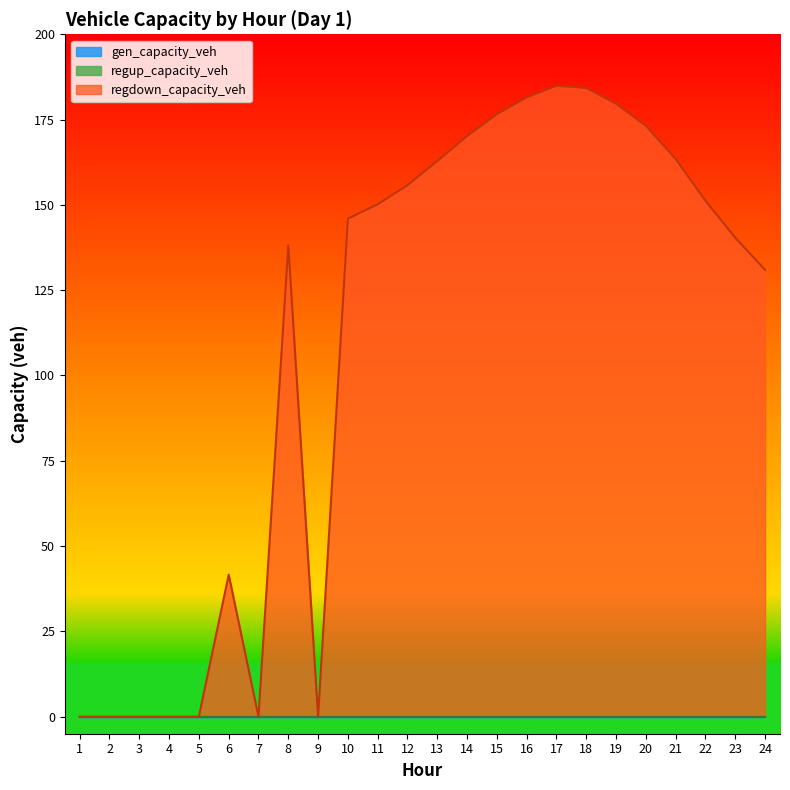

Between 4 and 2, which is larger?

4